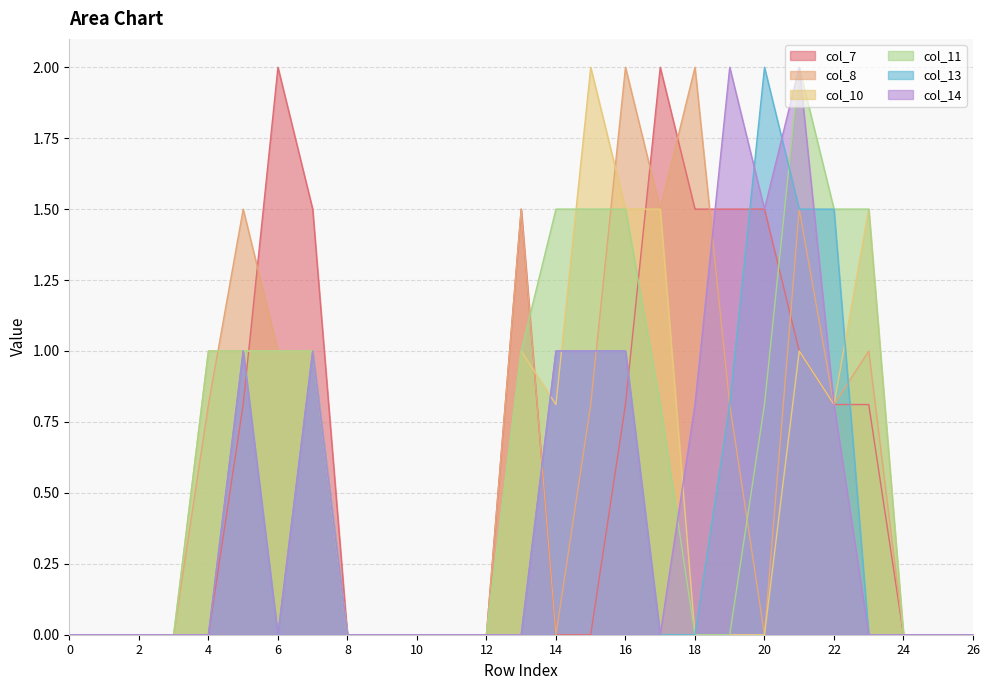

Which has a higher value, 20 or 23?

20